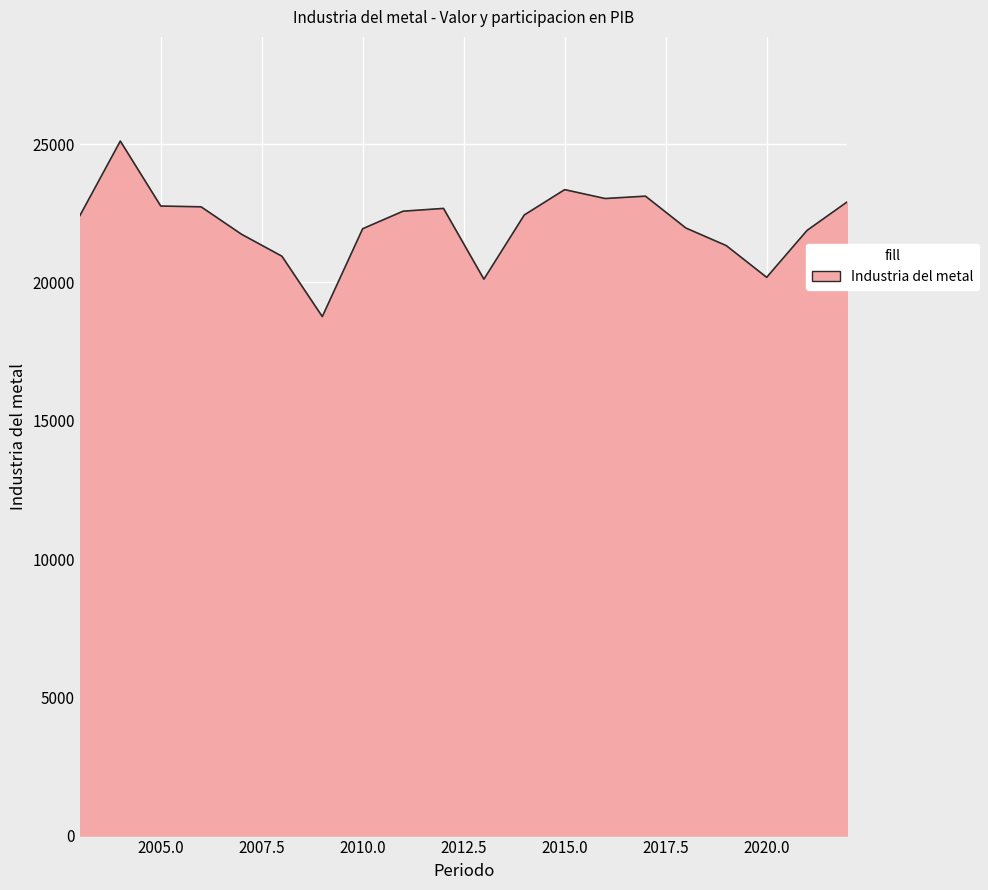

What is the smallest value displayed?

18766.5